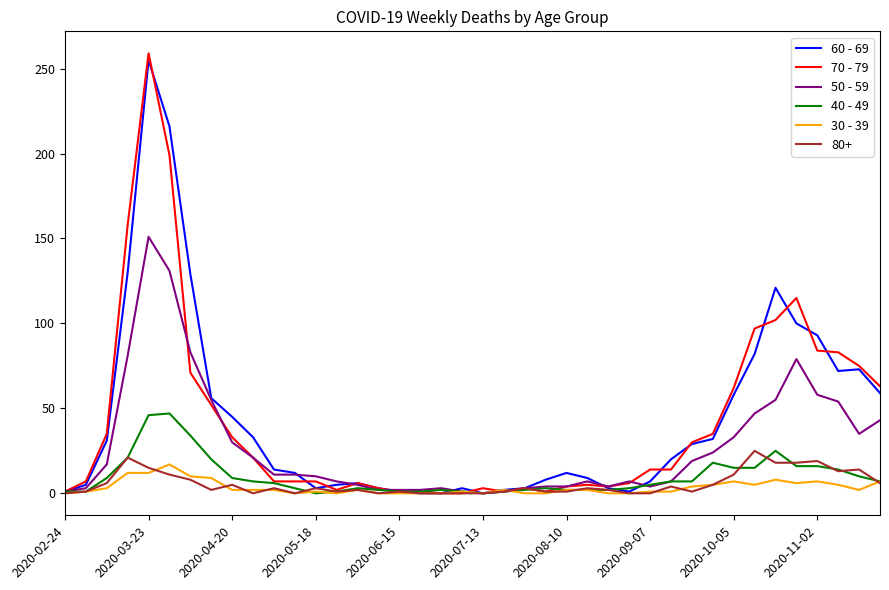

What is the maximum value shown in the chart?

259